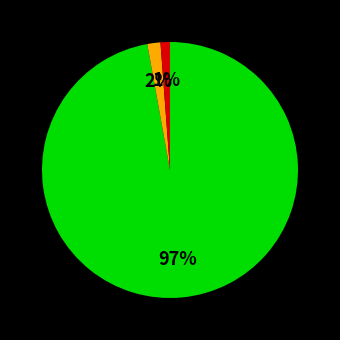

Is there any slice that represents more than half of the pie?

Yes